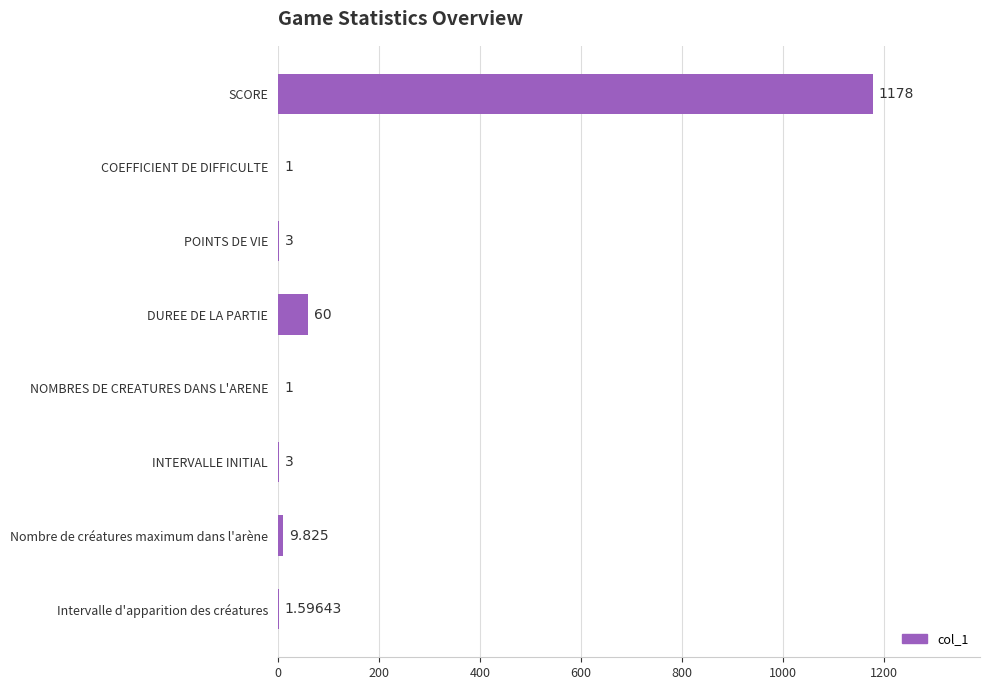

Which category has the highest value across all series?

SCORE